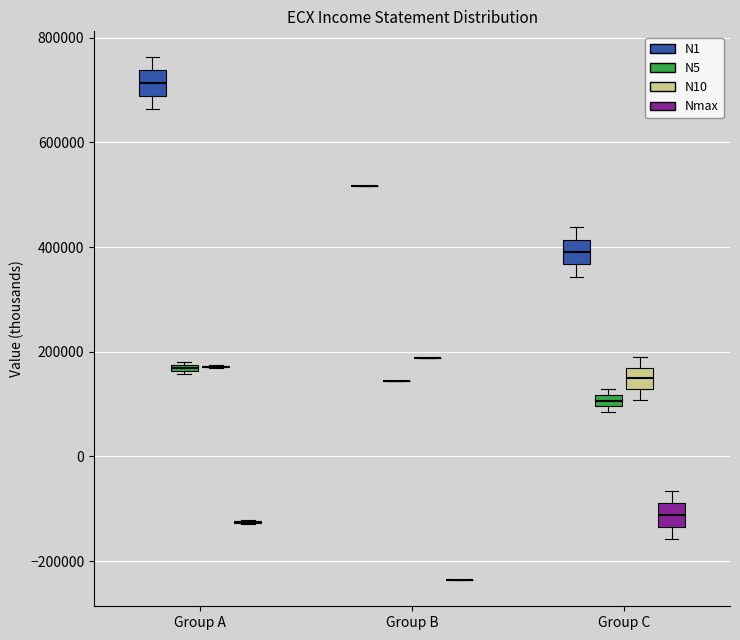

Where does the lower whisker of the box for Group A (N1) end on the y-axis? The values are not printed on the chart, so give them approximately, as read against the axis.

660000